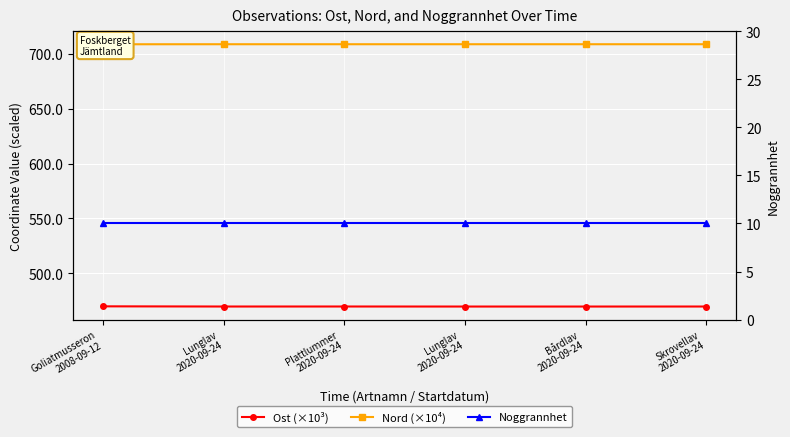

Which series changed the most between Lunglav
2020-09-24 and Bårdlav
2020-09-24?

Ost (×10³)